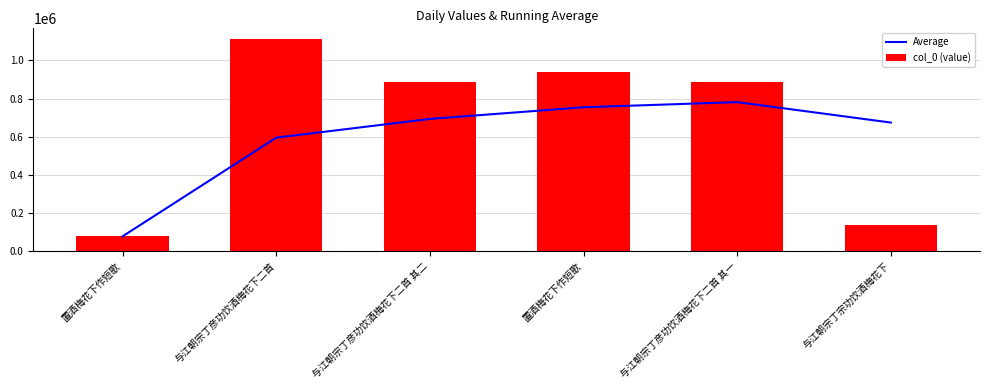

At which label does col_0 (value) reach its peak?

与江朝宗丁彦功饮酒梅花下二首